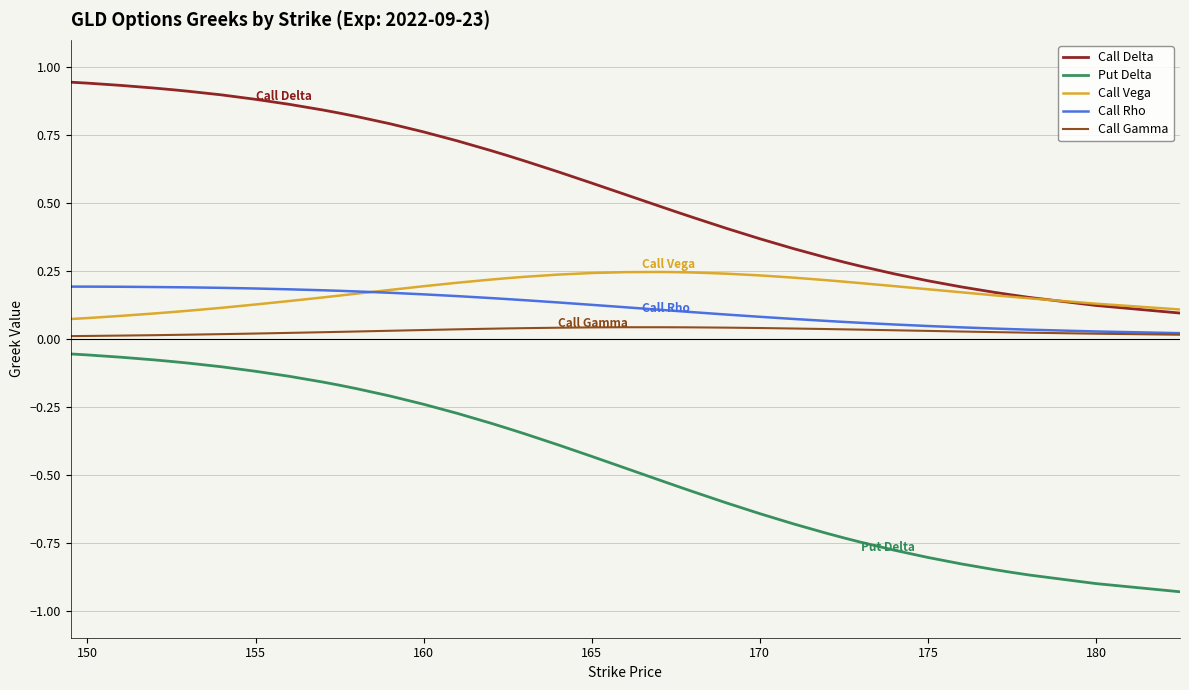

Which series has the widest spread of values?

Put Delta